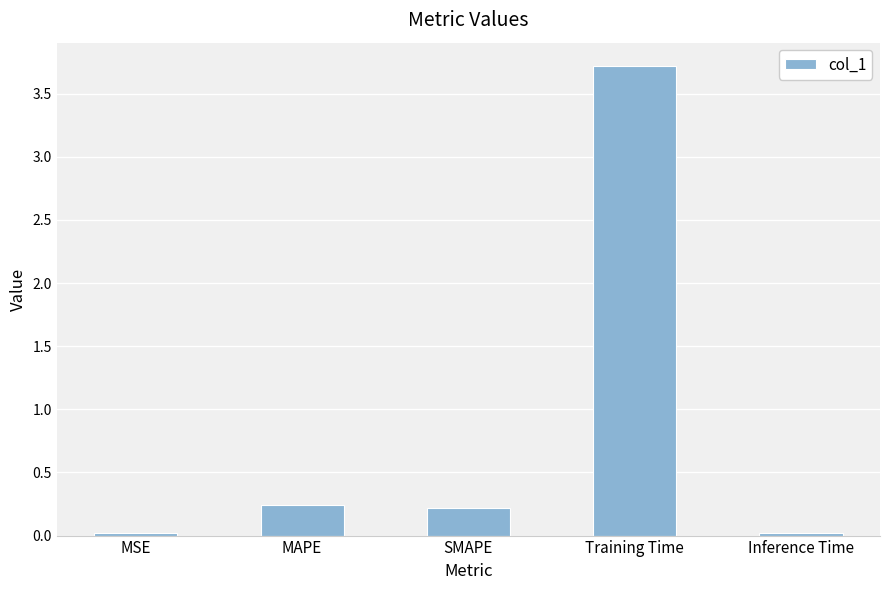

What is the sum of all values?

4.2